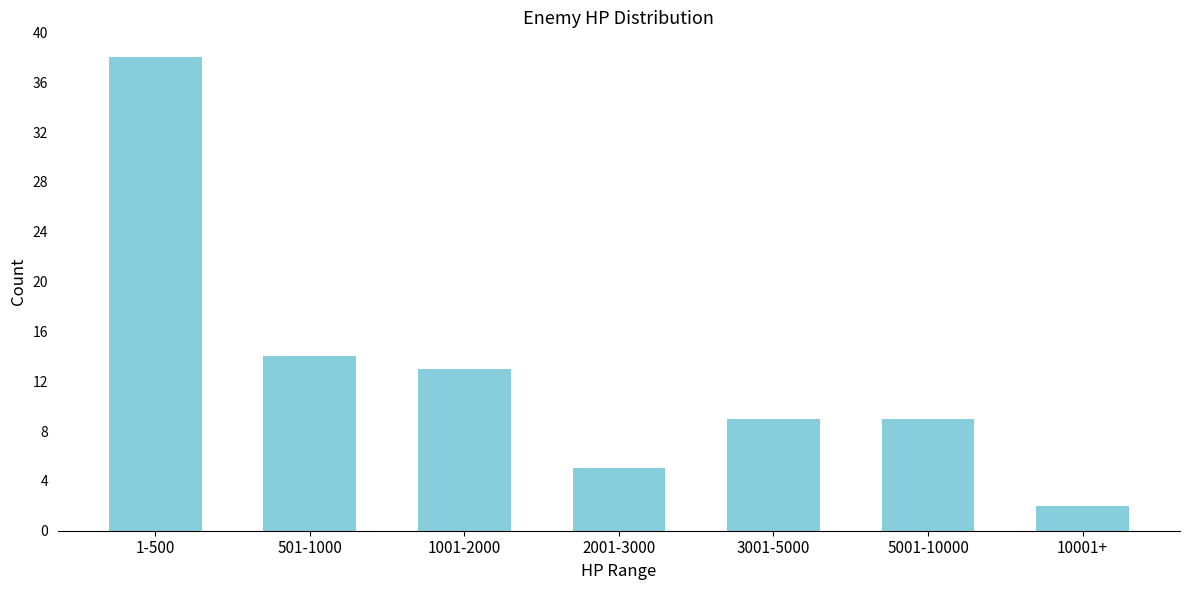

Reading right to left, what are all the values shown in this chart?

10001+=2	5001-10000=9	3001-5000=9	2001-3000=5	1001-2000=13	501-1000=14	1-500=38